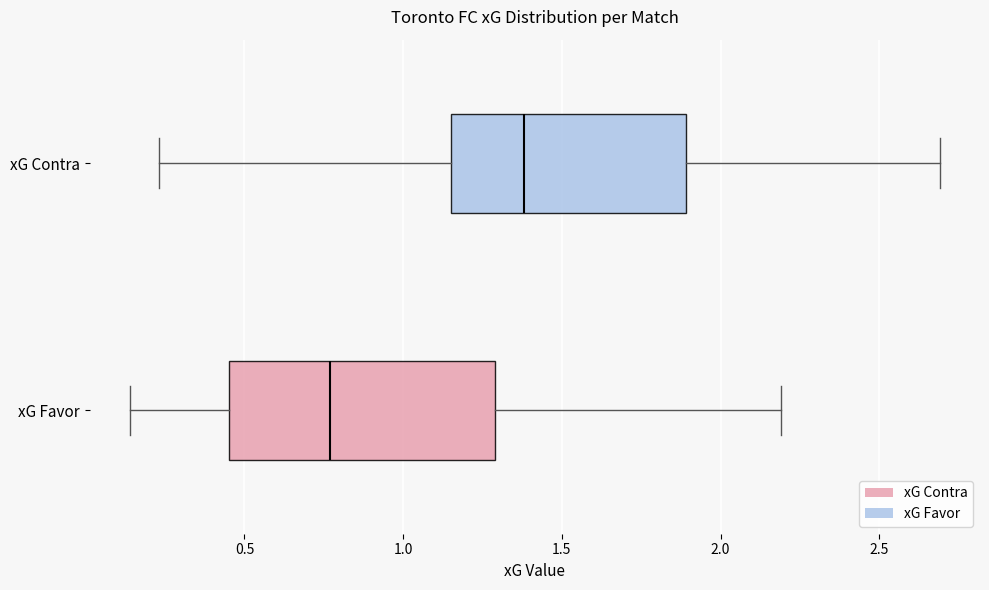

Comparing the boxes themselves (not the whiskers), which one is the widest?

xG Favor